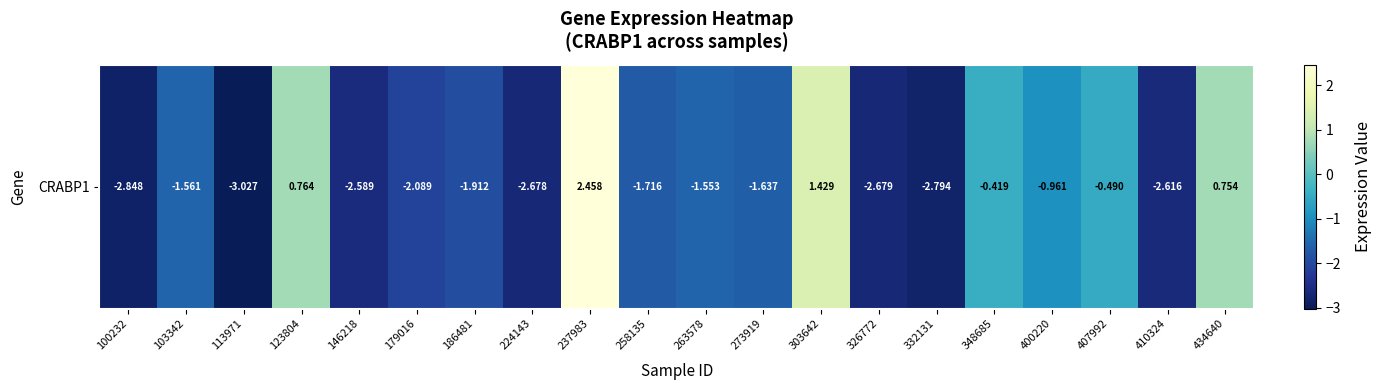

Reading right to left, transcribe all the data shown in this chart.

0.8	-2.6	-0.5	-1.0	-0.4	-2.8	-2.7	1.4	-1.6	-1.6	-1.7	2.5	-2.7	-1.9	-2.1	-2.6	0.8	-3.0	-1.6	-2.8